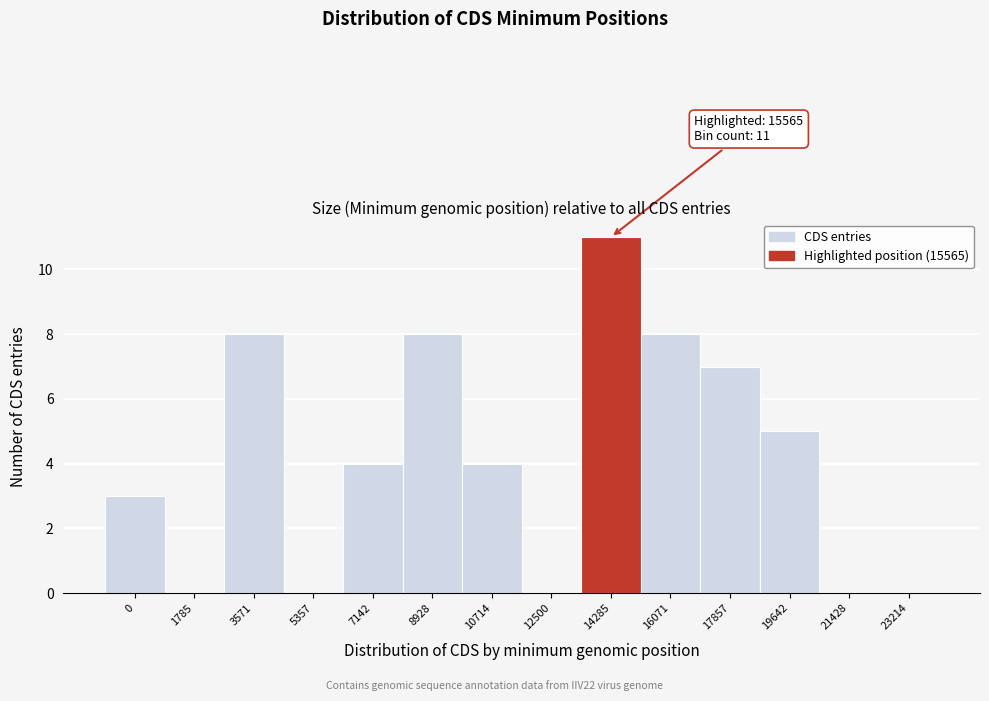

Reading right to left, extract all data points from this chart.

23214=0	21428=0	19642=5	17857=7	16071=8	14285=11	12500=0	10714=4	8928=8	7142=4	5357=0	3571=8	1785=0	0=3